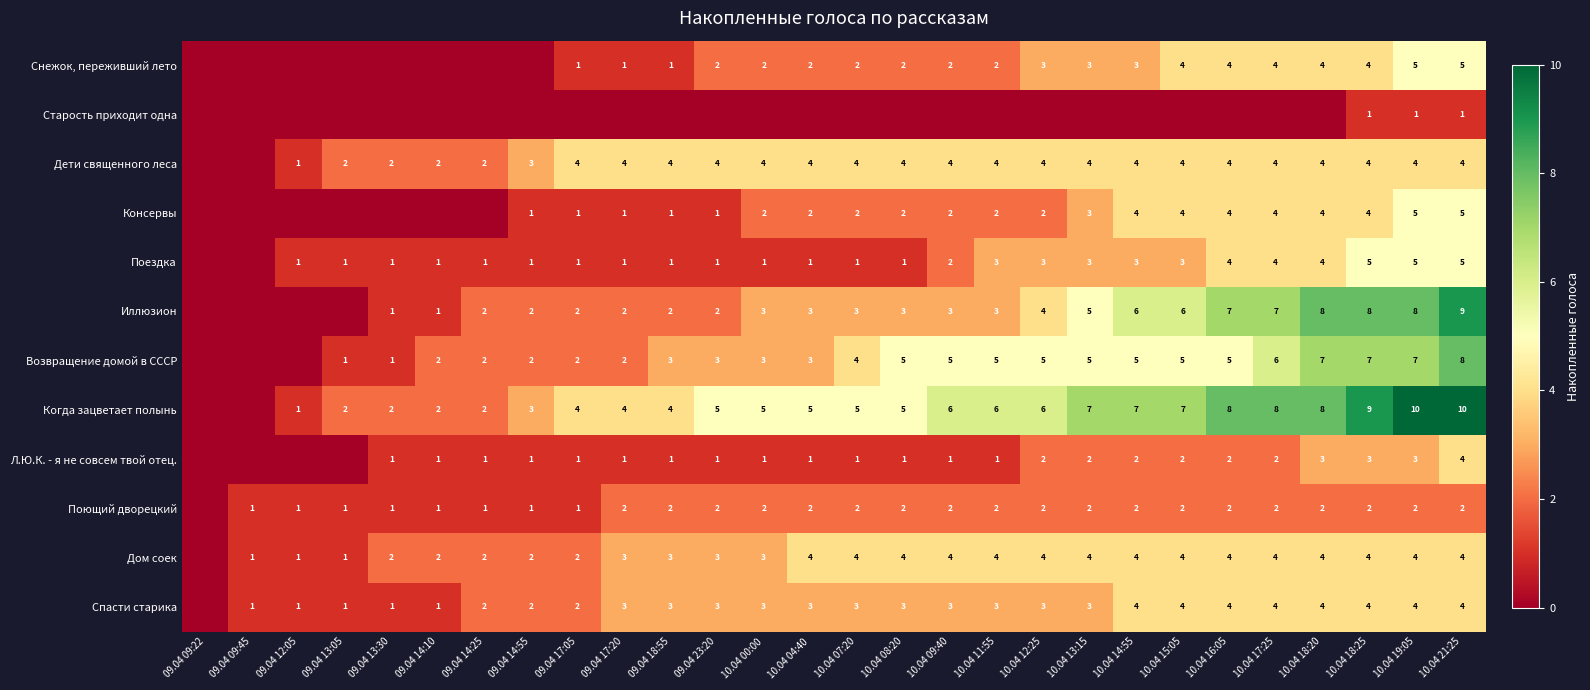

What is the sum of the Консервы values at 10.04 12:25 and 10.04 00:00?

4